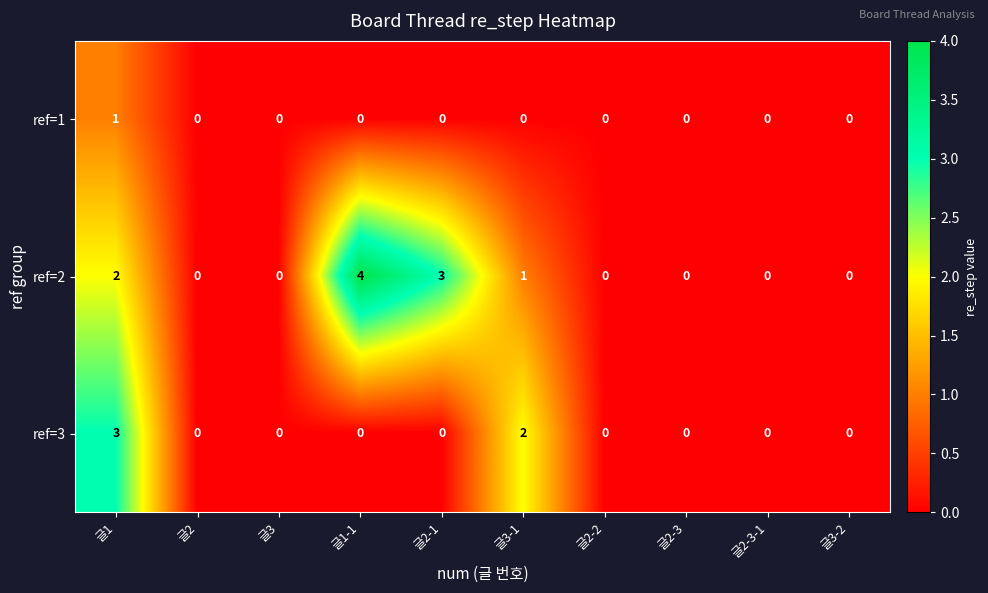

How many categories are shown in the chart?

10